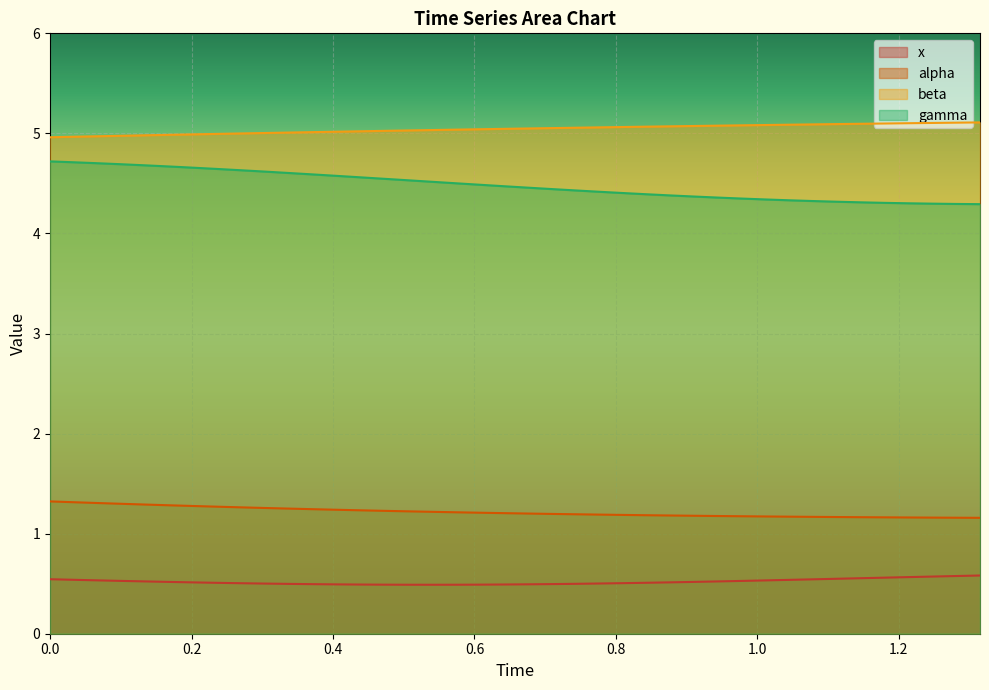

List the series in order of their peak value, highest first.

beta, gamma, alpha, x